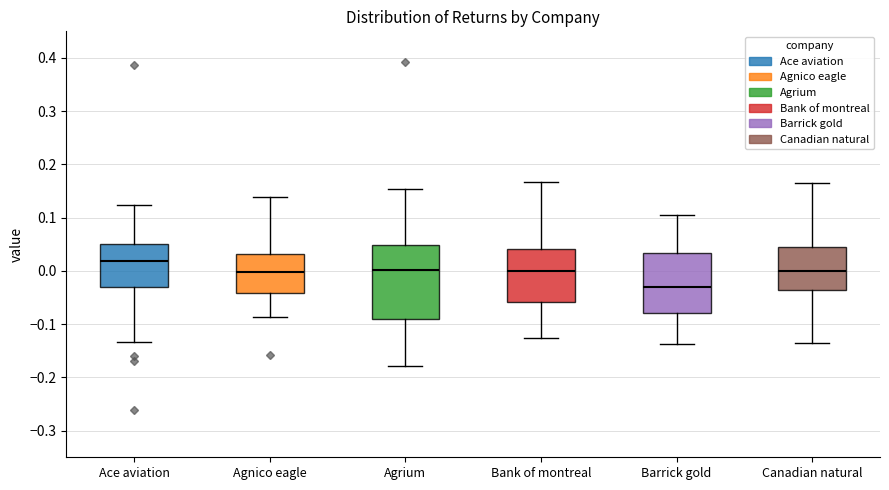

Reading left to right, read every box against the y-axis: the position of its median line, the range the box covers, and the ends of its whiskers. The values are not printed on the chart, so give them approximately, as read against the axis.

Ace aviation: median 0.02, box -0.03 to 0.05, whiskers -0.13 to 0.12
Agnico eagle: median 0.00, box -0.04 to 0.03, whiskers -0.09 to 0.14
Agrium: median 0.00, box -0.09 to 0.05, whiskers -0.18 to 0.15
Bank of montreal: median 0.00, box -0.06 to 0.04, whiskers -0.13 to 0.17
Barrick gold: median -0.03, box -0.08 to 0.03, whiskers -0.14 to 0.11
Canadian natural: median 0.00, box -0.04 to 0.04, whiskers -0.14 to 0.16